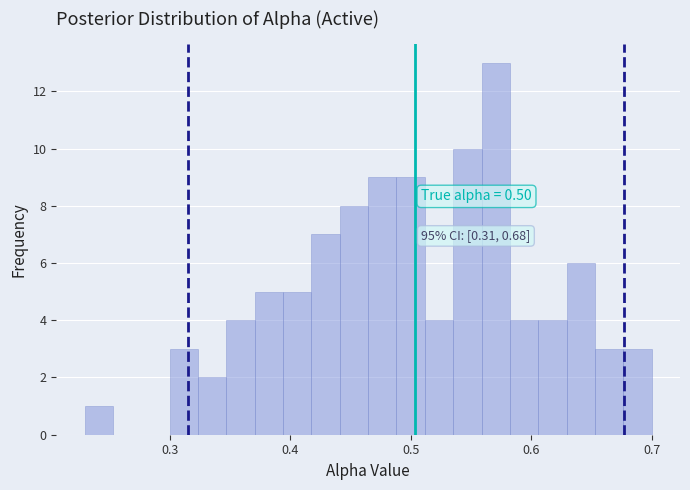

Read against the x-axis, roughly where is the centre of the tallest bar?

0.57